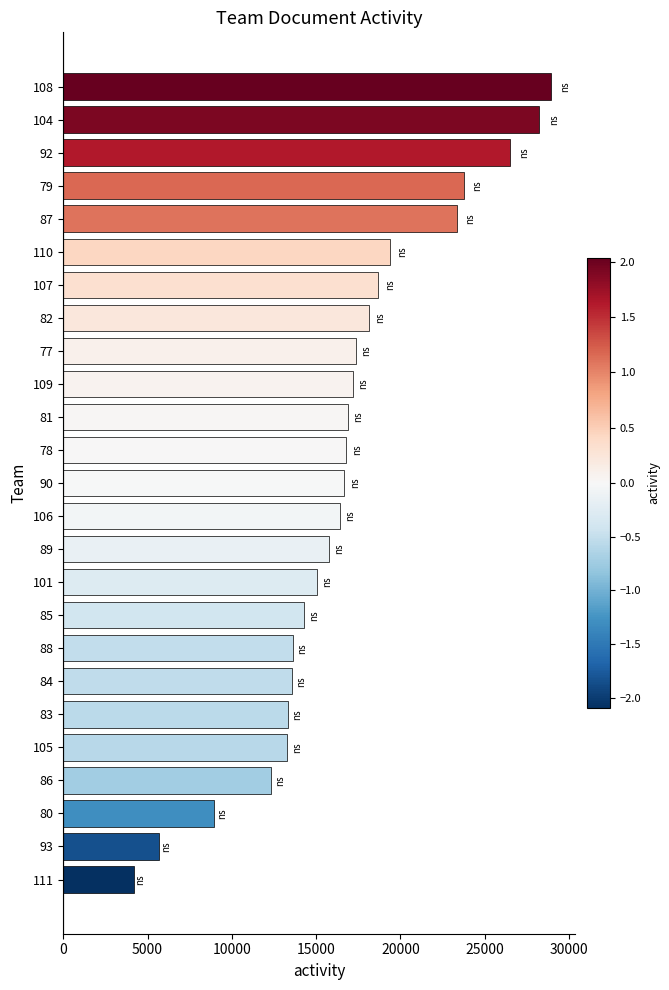

What value does the data have at 108, to the nearest 100?

28900